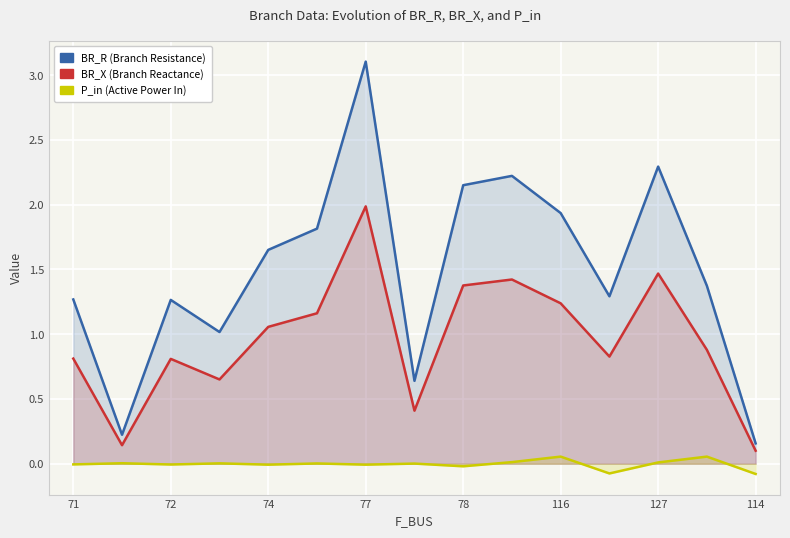

What are all the series names shown in the legend?

BR_R, BR_X, P_in